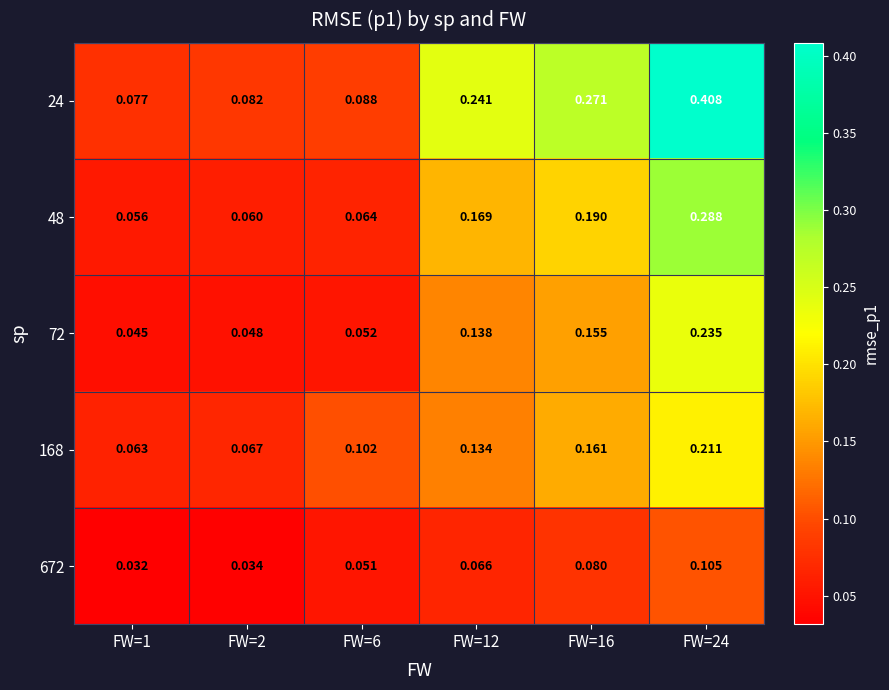

Reading left to right, extract all data points from this chart.

24: FW=1=0.1	FW=2=0.1	FW=6=0.1	FW=12=0.2	FW=16=0.3	FW=24=0.4
48: FW=1=0.1	FW=2=0.1	FW=6=0.1	FW=12=0.2	FW=16=0.2	FW=24=0.3
72: FW=1=0.0	FW=2=0.0	FW=6=0.1	FW=12=0.1	FW=16=0.2	FW=24=0.2
168: FW=1=0.1	FW=2=0.1	FW=6=0.1	FW=12=0.1	FW=16=0.2	FW=24=0.2
672: FW=1=0.0	FW=2=0.0	FW=6=0.1	FW=12=0.1	FW=16=0.1	FW=24=0.1